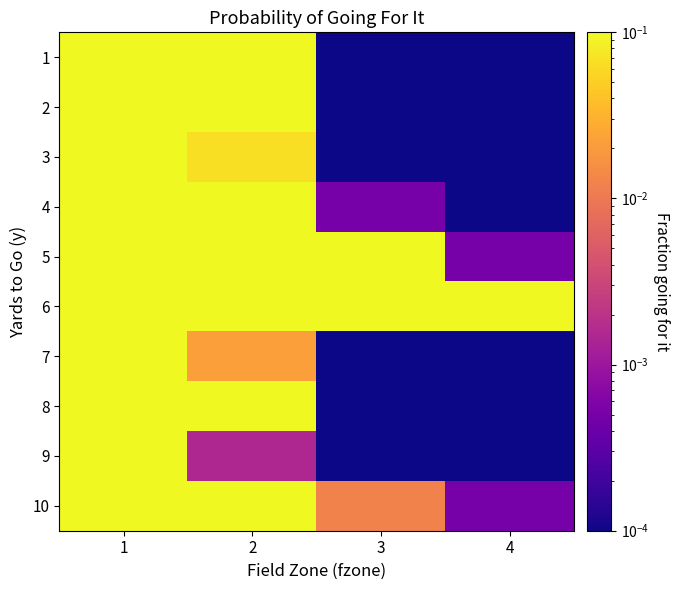

Between 1 and 2, which is larger?

1